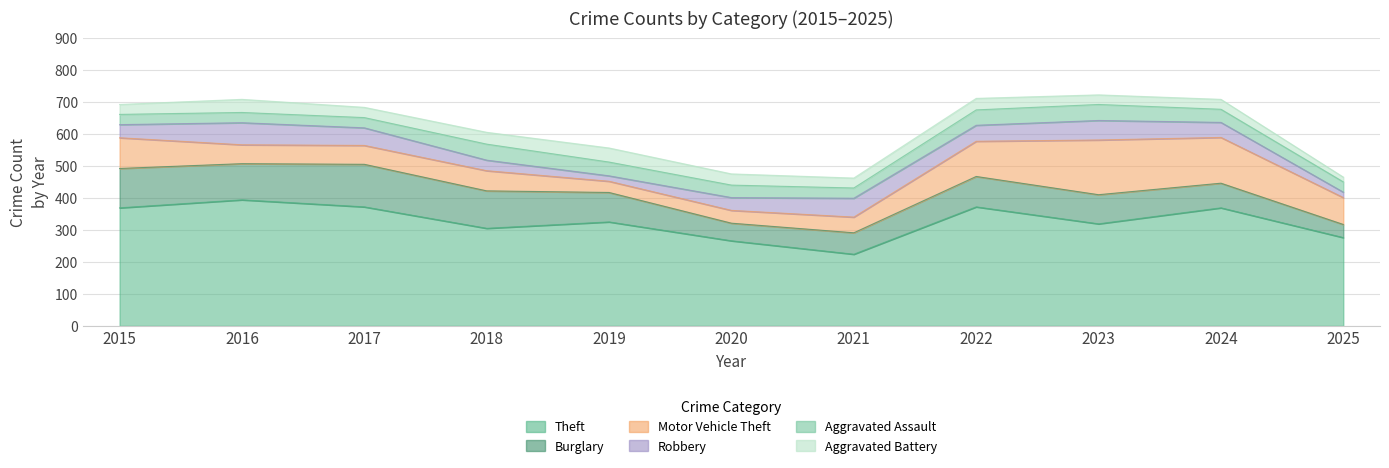

At which label does Aggravated Battery reach its peak?

2019